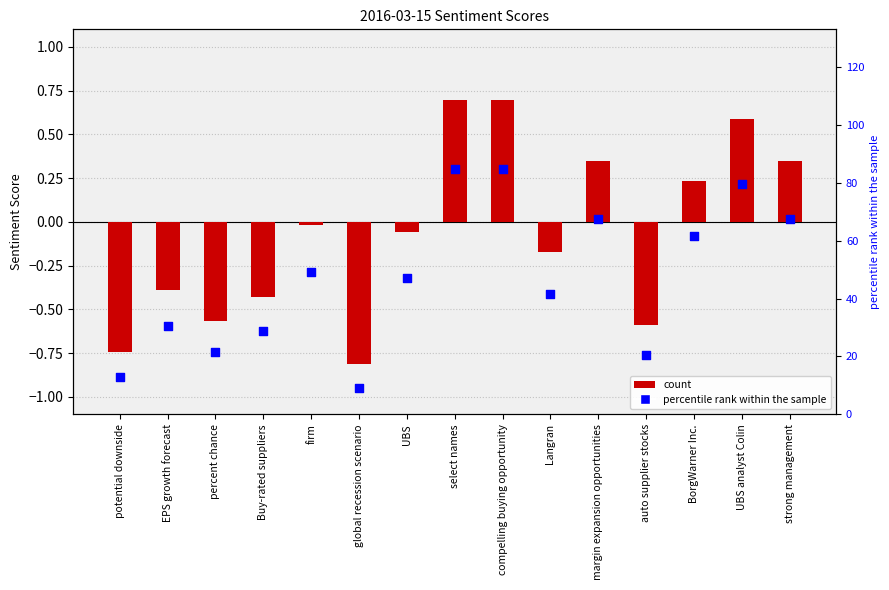

At which category is the sum across all series the highest?

select names